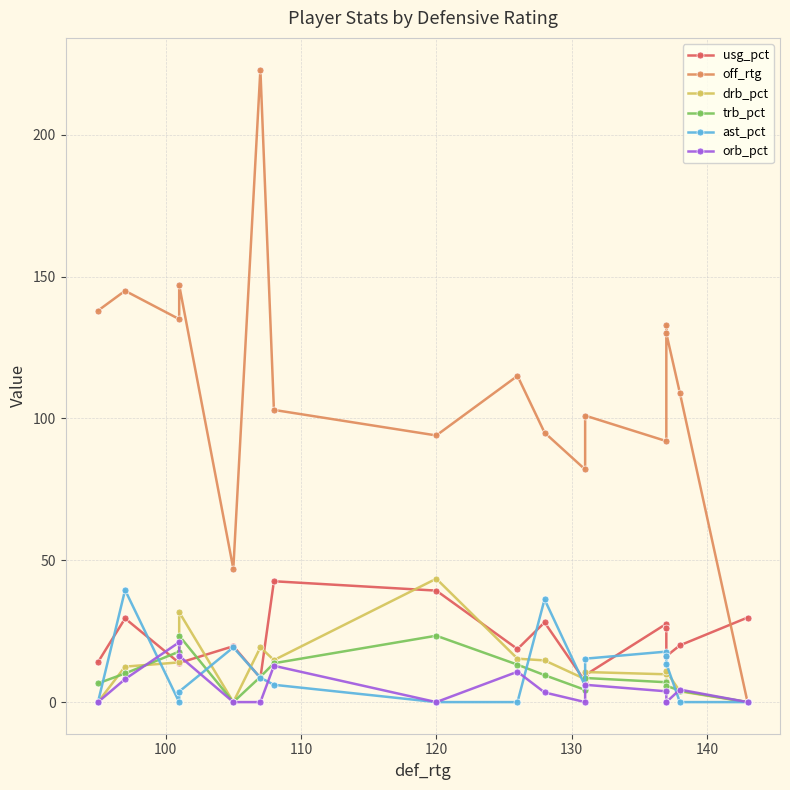

In off_rtg, how many points are lower than both neighbors (excluding endpoints)?

5